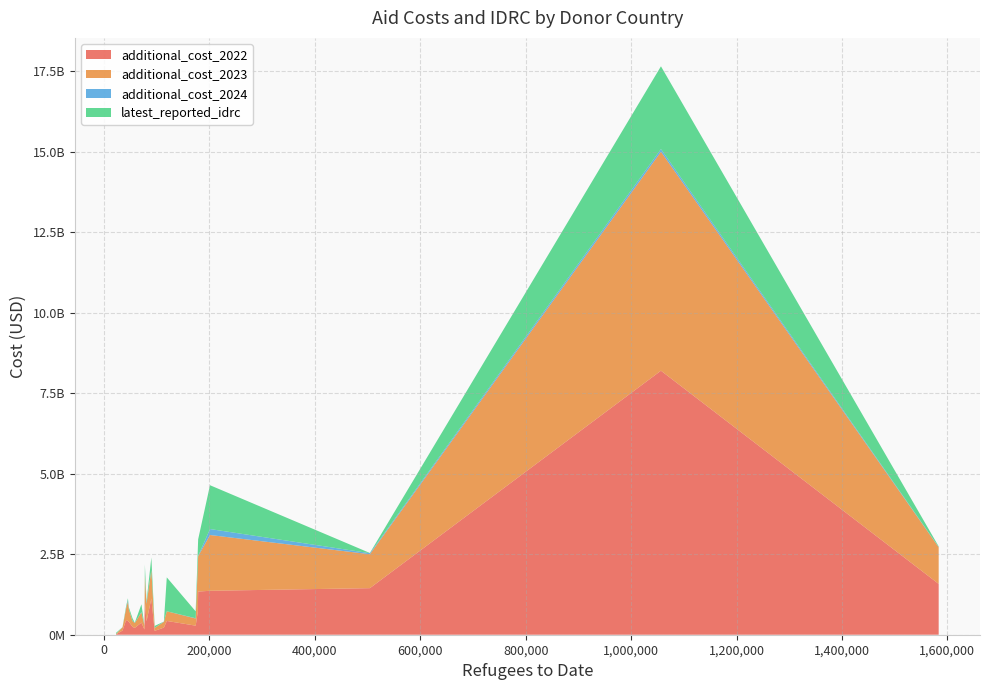

Reading left to right, list all the values displayed in this chart.

additional_cost_2022: Austria=120825497.3	Belgium=375887809.2	Canada=731356400.7	Switzerland=1011381128.1	Czechia=1445649651.6	Germany=8195999177.9	Denmark=456036846.3	Spain=281514630.5	Finland=401811525.5	France=427999756.4	United Kingdom=1363847472.5	Greece=11800699.2	Hungary=130707574.8	Ireland=416711193.8	Italy=1339734000.9	Lithuania=162465020.1	Netherlands=1124089390.7	Norway=424794428.5	Poland=1577936519.3	Portugal=211822587.9	Slovakia=220896471.8	Sweden=243333512.1
additional_cost_2023: Austria=90726839.3	Belgium=318471197.0	Canada=1444882620.6	Switzerland=803489231.9	Czechia=1053099530.4	Germany=6797462348.9	Denmark=356135839.2	Spain=221981944.3	Finland=379755253.4	France=299719950.0	United Kingdom=1731230740.0	Greece=11252798.3	Hungary=99968718.8	Ireland=540405449.9	Italy=1098680485.7	Lithuania=120113678.6	Netherlands=880990474.0	Norway=600741655.1	Poland=1138536397.6	Portugal=150109531.2	Slovakia=179197034.7	Sweden=181957010.2
additional_cost_2024: Austria=2656042.9	Belgium=13116077.5	Canada=35440798.5	Switzerland=0.0	Czechia=32290894.8	Germany=83140754.1	Denmark=11517002.1	Spain=9455421.3	Finland=0.0	France=0.0	United Kingdom=185663887.5	Greece=299836.9	Hungary=2637518.4	Ireland=28797658.2	Italy=12097974.5	Lithuania=3520167.3	Netherlands=8452362.3	Norway=49382129.5	Poland=8680649.8	Portugal=694221.3	Slovakia=6972469.3	Sweden=6861882.1
latest_reported_idrc: Austria=58559136.9	Belgium=238004283.2	Canada=483317981.7	Switzerland=363211408.5	Czechia=6480470.1	Germany=2567870947.9	Denmark=60858884.7	Spain=212595686.2	Finland=64843054.7	France=1052522864.0	United Kingdom=1359976138.2	Greece=35077534.9	Hungary=1276285.4	Ireland=47432854.0	Italy=510450554.9	Lithuania=1966967.6	Netherlands=383424781.4	Norway=56366852.3	Poland=16303317.6	Portugal=10345677.6	Slovakia=1154865.4	Sweden=79263094.7